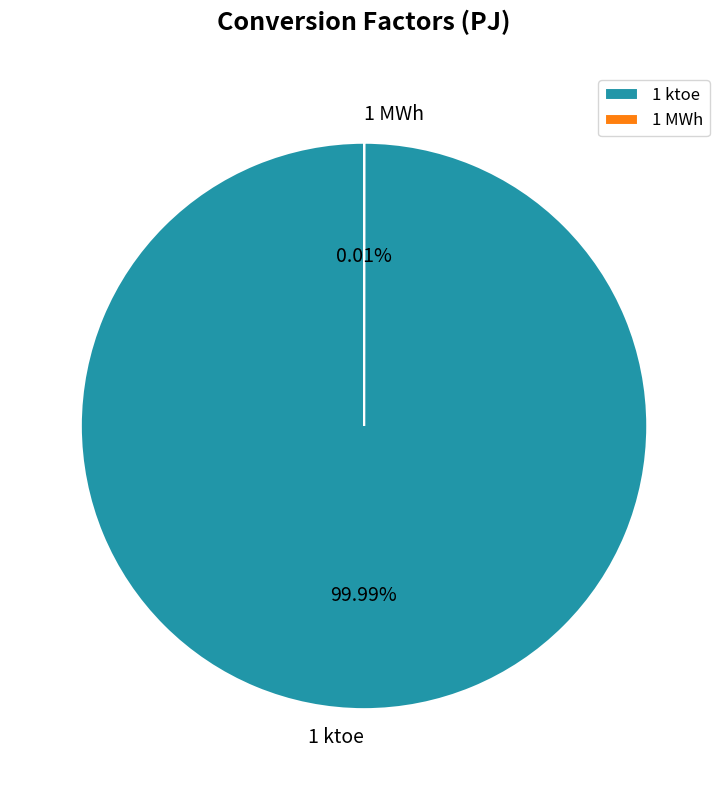

What is the total percentage of 1 ktoe and 1 MWh?

100.0%